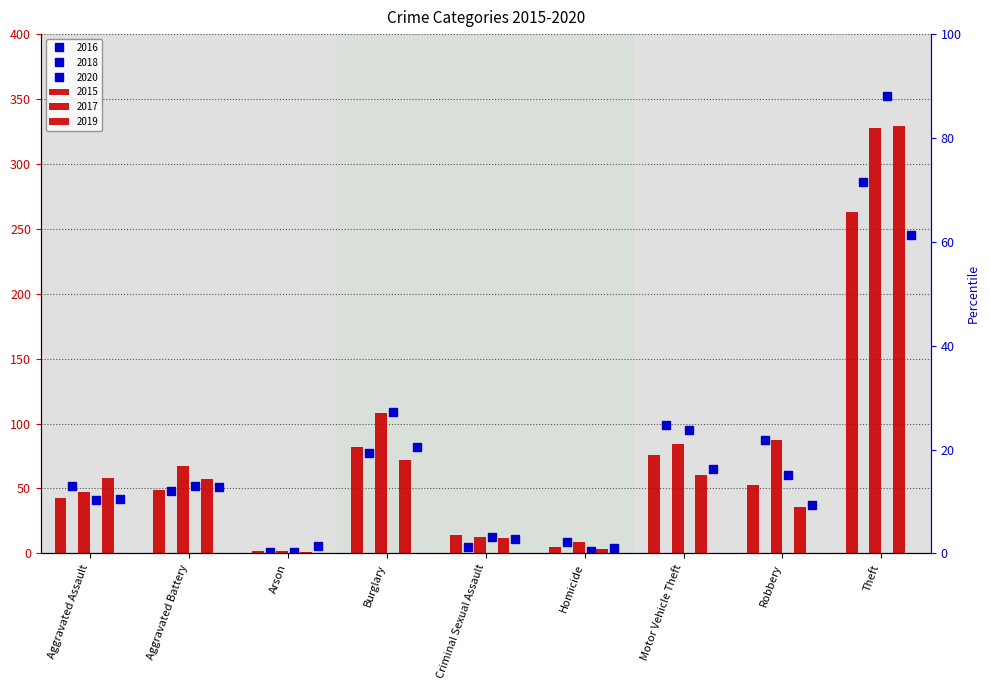

At which label does 2018 reach its minimum?

Arson